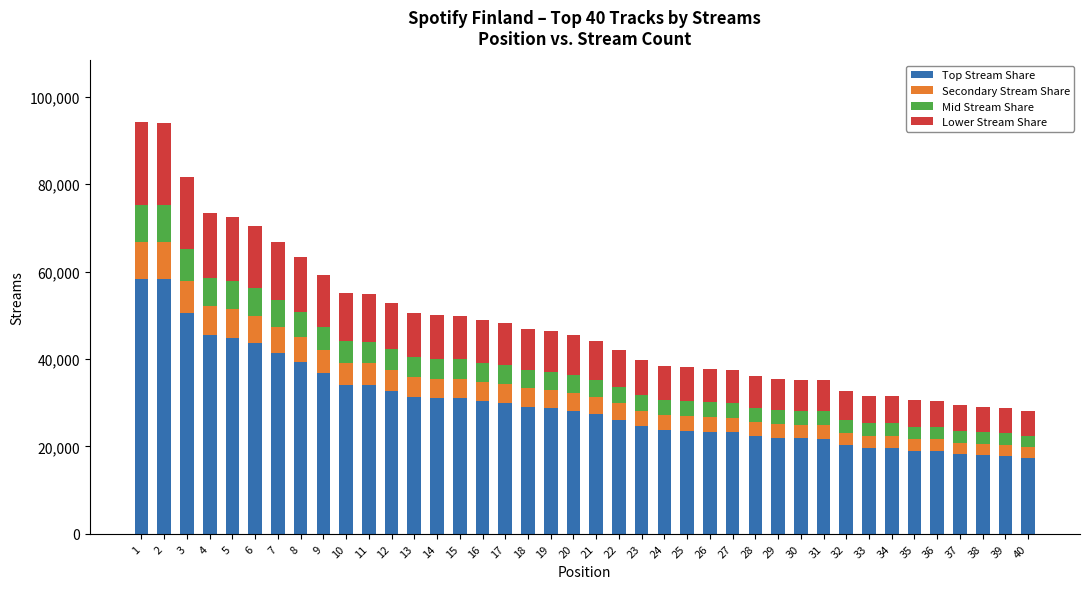

What is the total value across all series at 31?

35138.0